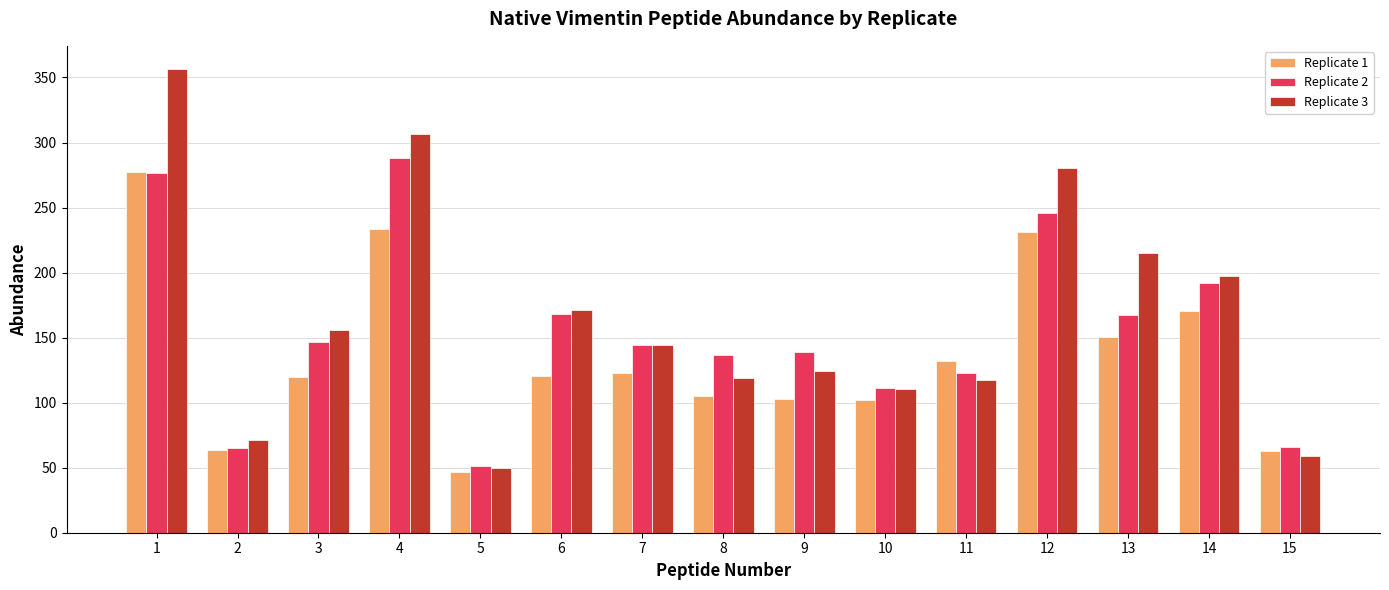

What is the spread (max minus min) of values at 2?

8.2